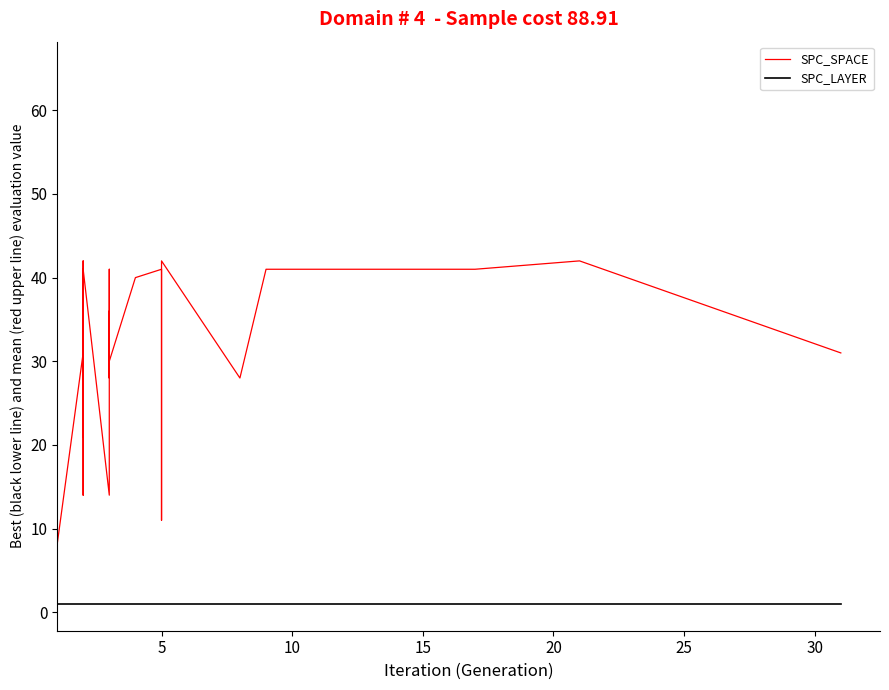

The value of SPC_SPACE at 35 is 13. True or false?

False